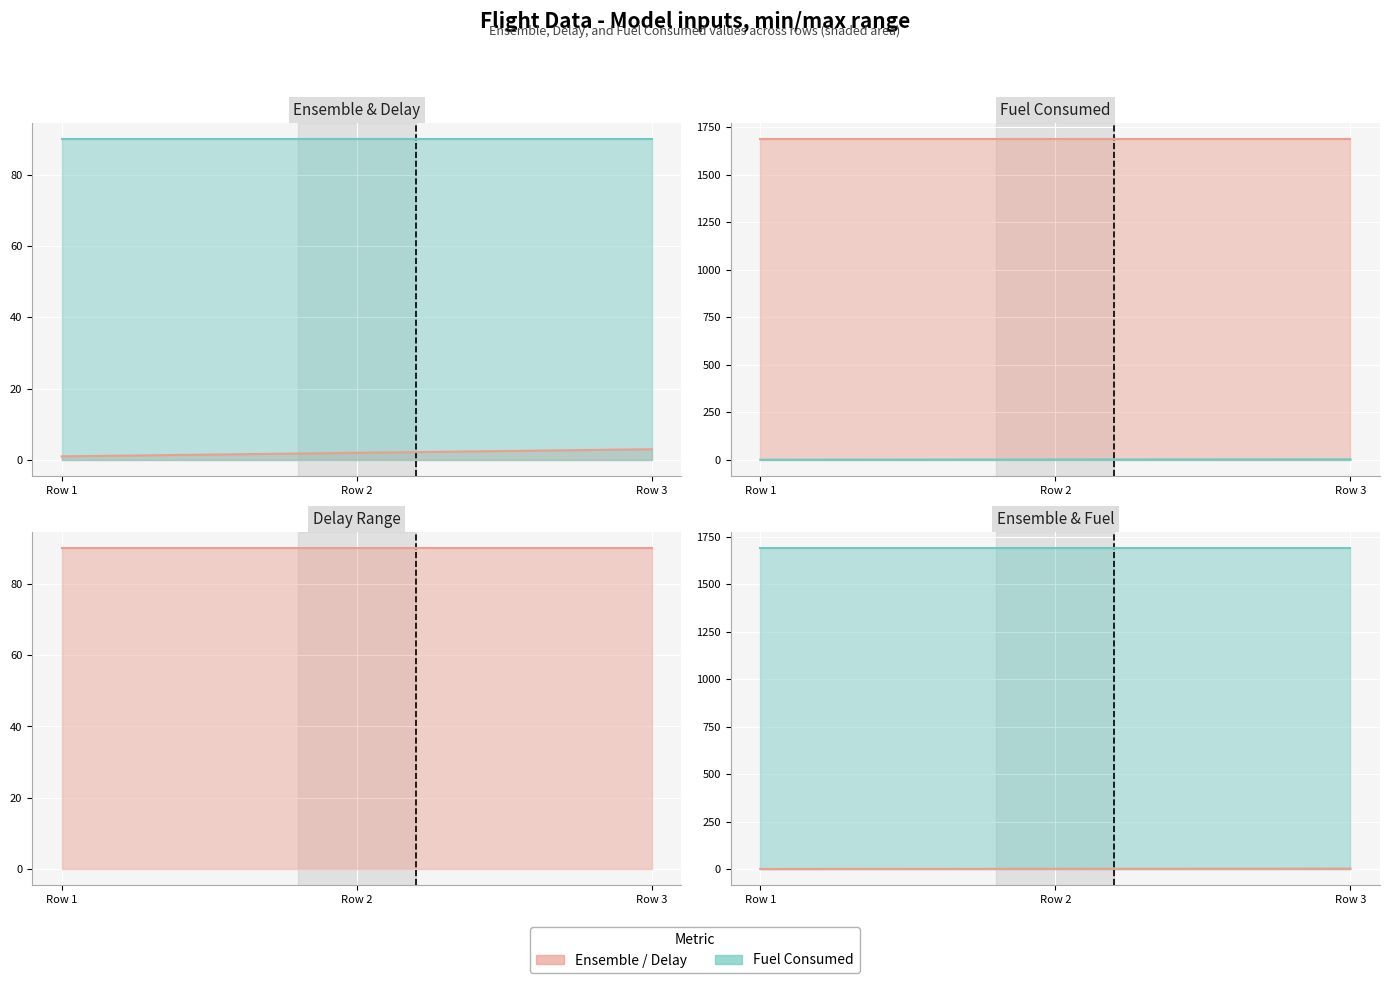

Reading left to right, transcribe all the data shown in this chart.

Ensemble: Row 1=1.0	Row 2=2.0	Row 3=3.0
Delay: Row 1=90.0	Row 2=90.0	Row 3=90.0
Fuel Consumed: Row 1=1689.0	Row 2=1689.0	Row 3=1689.0